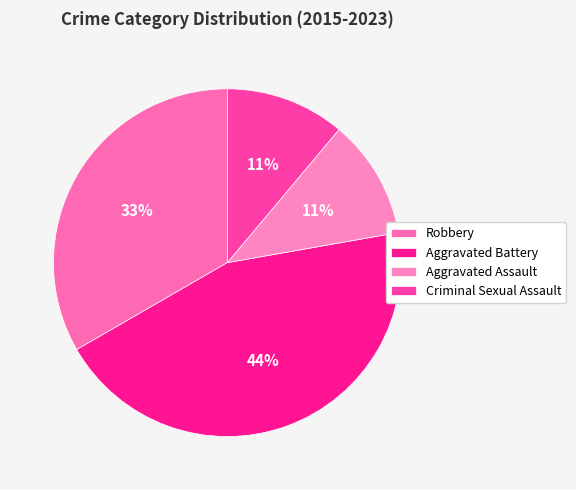

To the nearest percent, what is the difference between the largest and smallest slice percentages?

33%